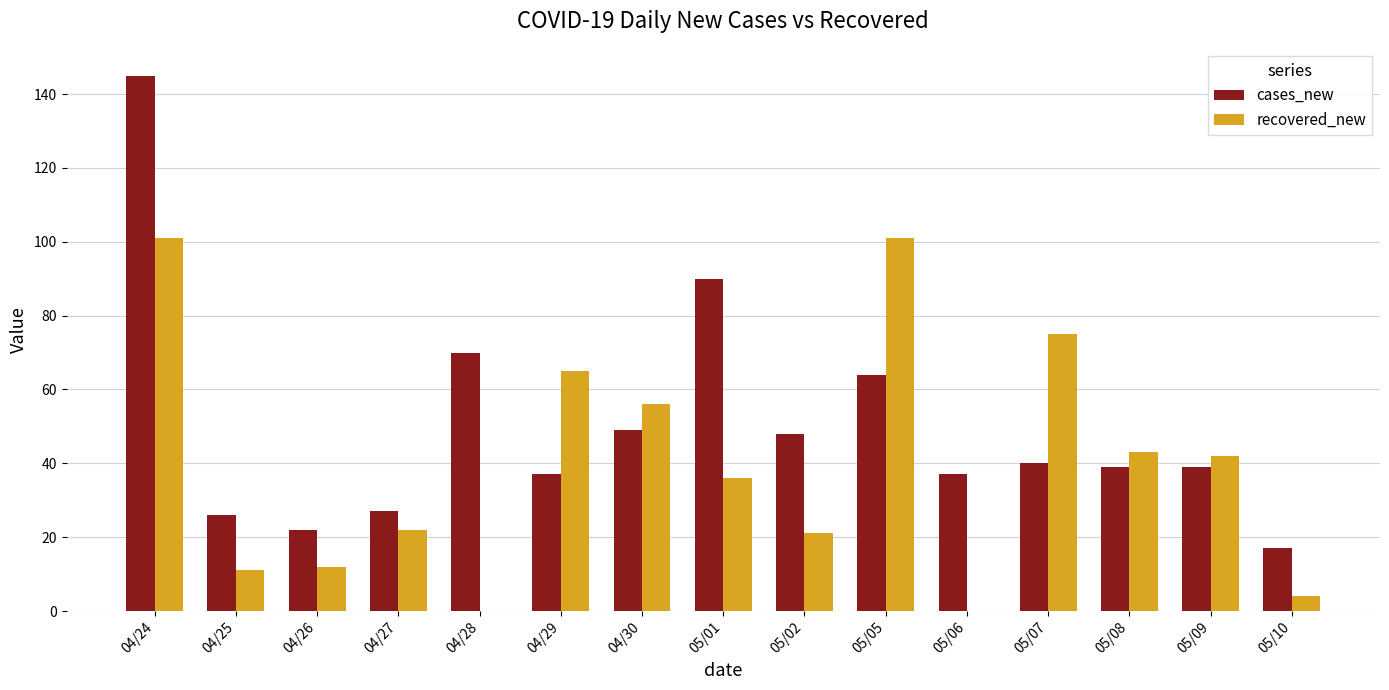

Between 05/01 and 05/09, which series saw the biggest shift?

cases_new